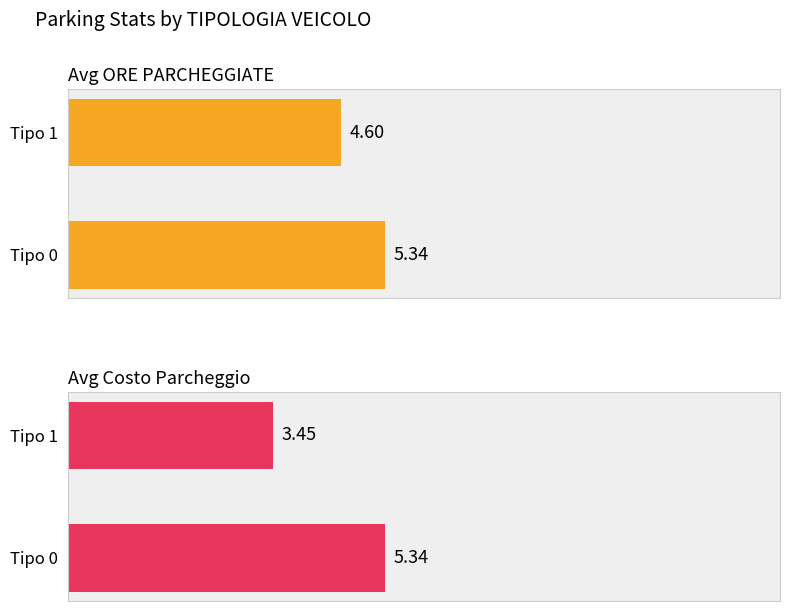

How many data points in Avg ORE PARCHEGGIATE are above 5?

1